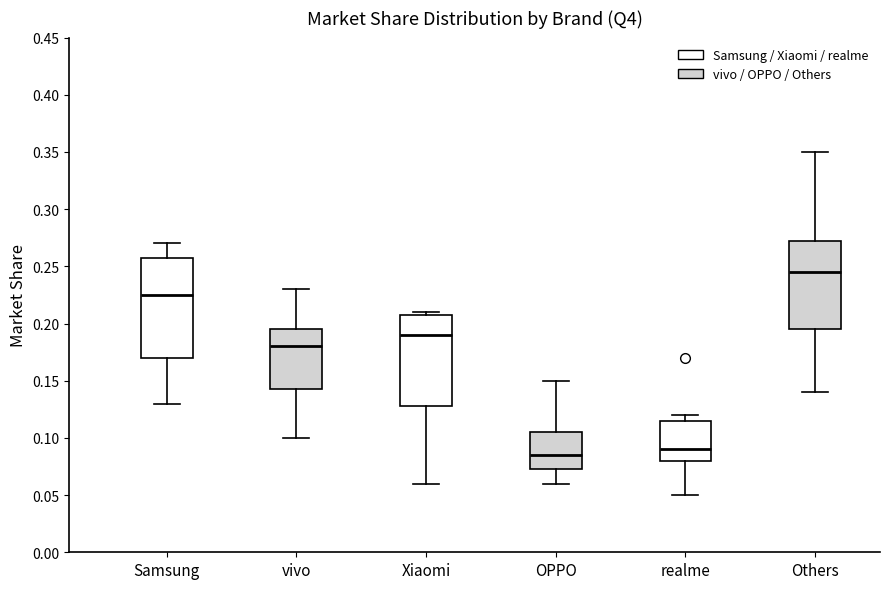

Reading left to right, transcribe this box plot: for each box, give where its median line is, the range the box spans, and where its two whiskers end, as read against the y-axis. The values are not printed on the chart, so give them approximately, as read against the axis.

Samsung: median 0.225, box 0.170 to 0.260, whiskers 0.130 to 0.270
vivo: median 0.180, box 0.145 to 0.195, whiskers 0.100 to 0.230
Xiaomi: median 0.190, box 0.130 to 0.210, whiskers 0.060 to 0.210 (just above the box's upper edge)
OPPO: median 0.085, box 0.075 to 0.105, whiskers 0.060 to 0.150
realme: median 0.090, box 0.080 to 0.115, whiskers 0.050 to 0.120
Others: median 0.245, box 0.195 to 0.275, whiskers 0.140 to 0.350